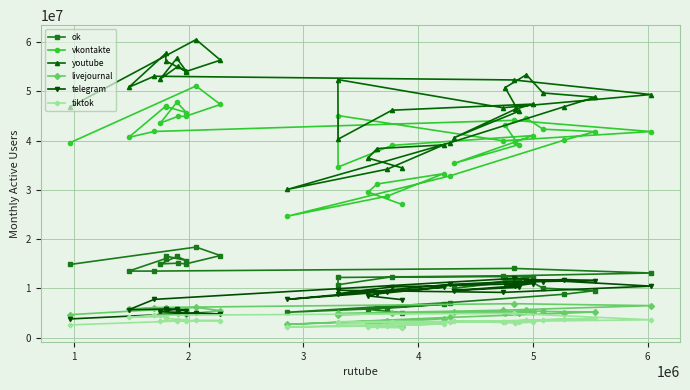

Which series has the largest total across all categories?

youtube